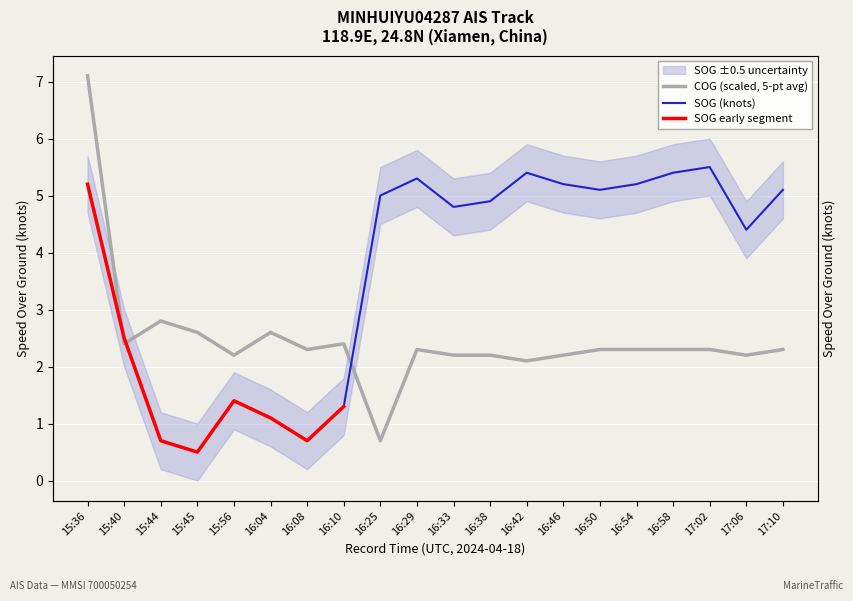

What is the greatest value displayed?

7.1